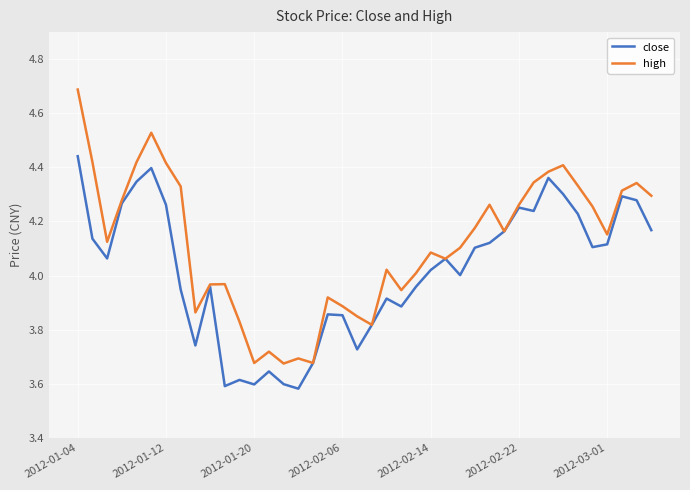

List the series in order of their peak value, lowest first.

close, high